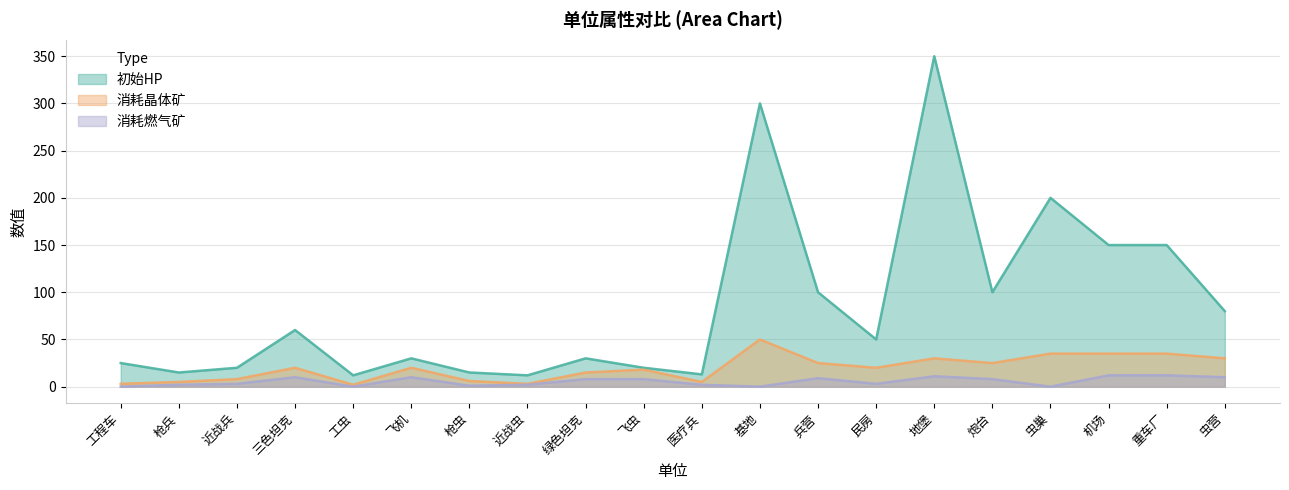

Where is 初始HP nearest to the value 181?

虫巢